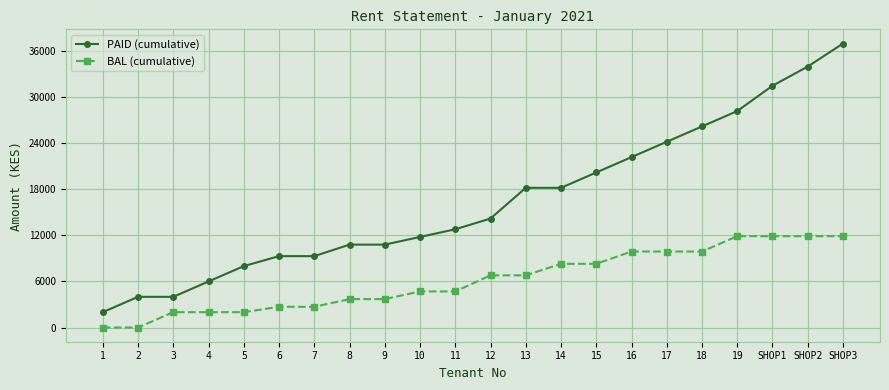

Is it true that PAID (cumulative) equals 52007 at SHOP3?

False